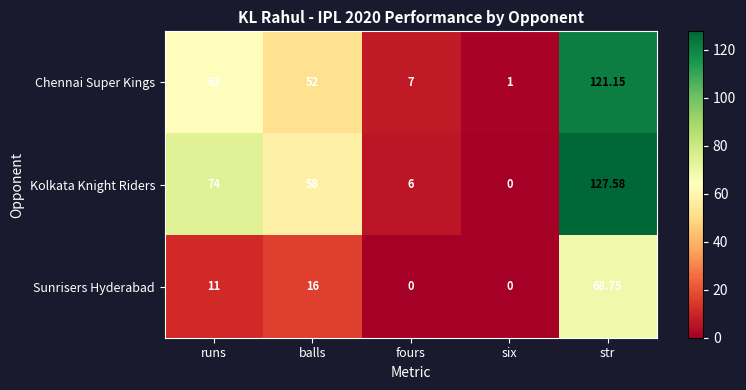

How many data points does each series have?

5